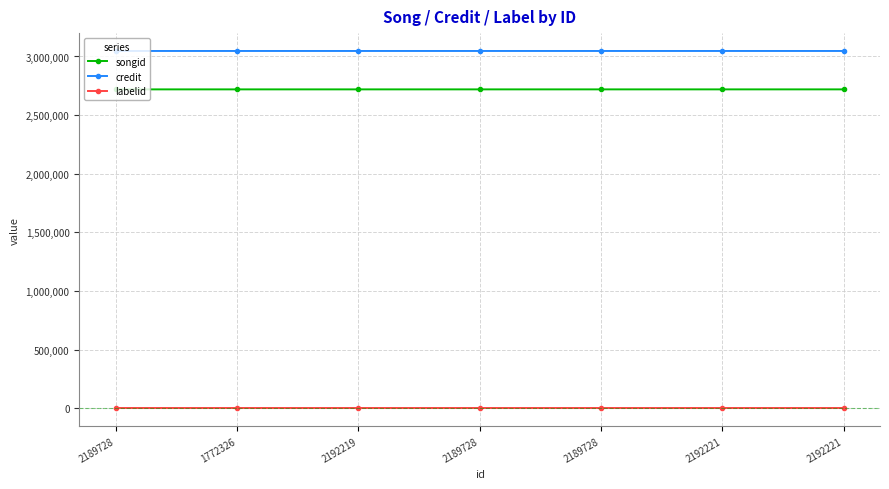

How many interior local peaks does the songid series have?

1